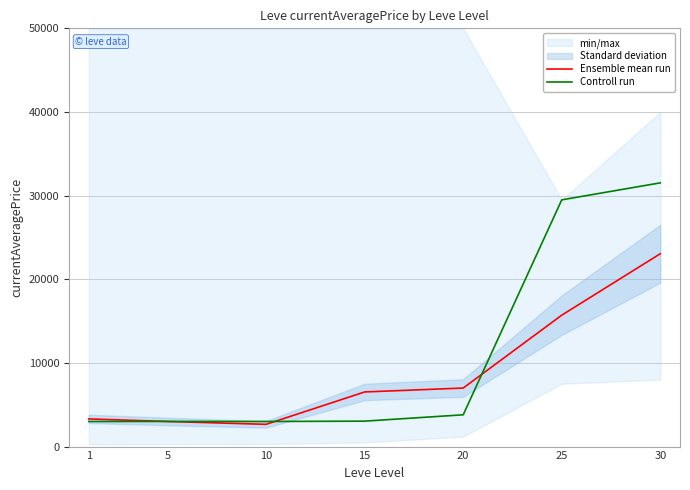

What is the difference between the Controll run values at 15 and 20?

759.0